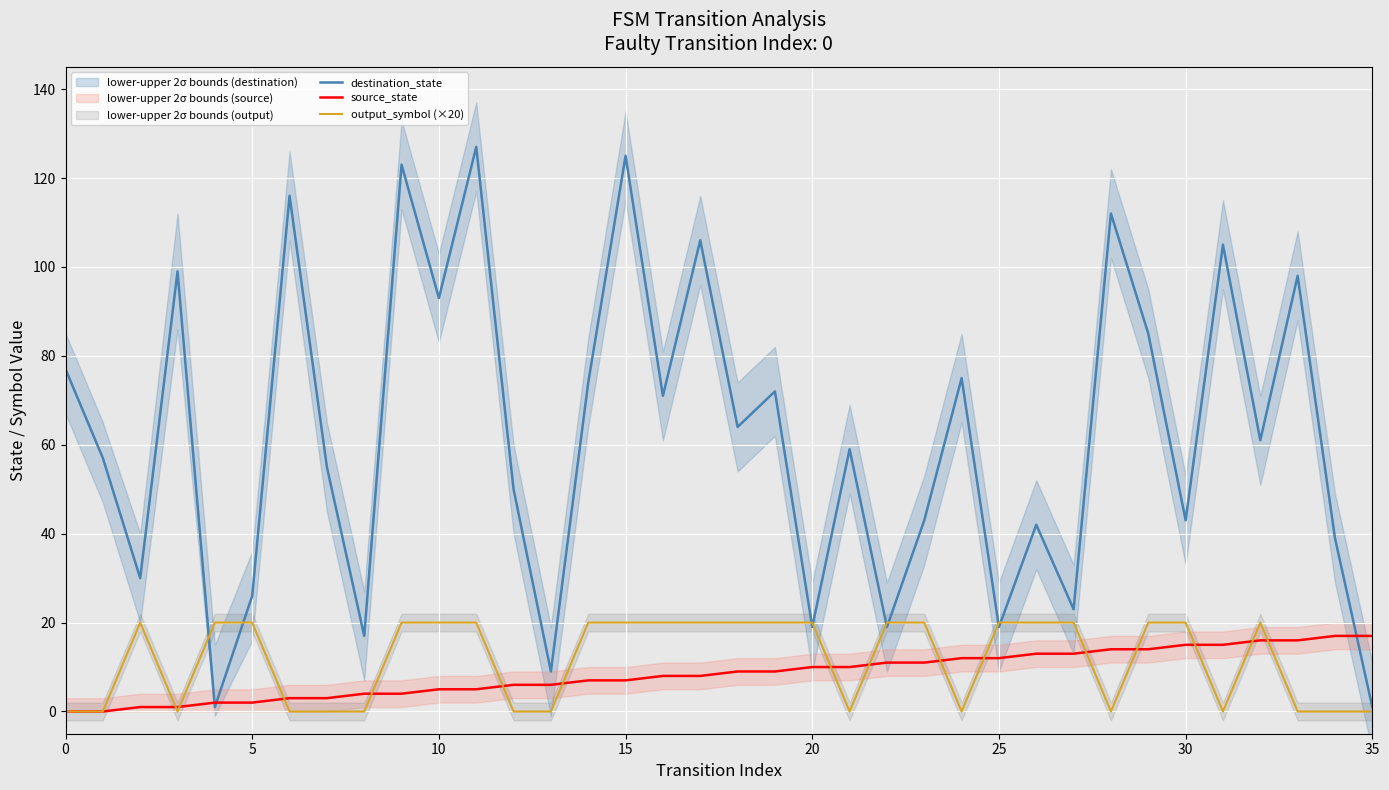

Is it true that source_state equals 5 at 22?

False